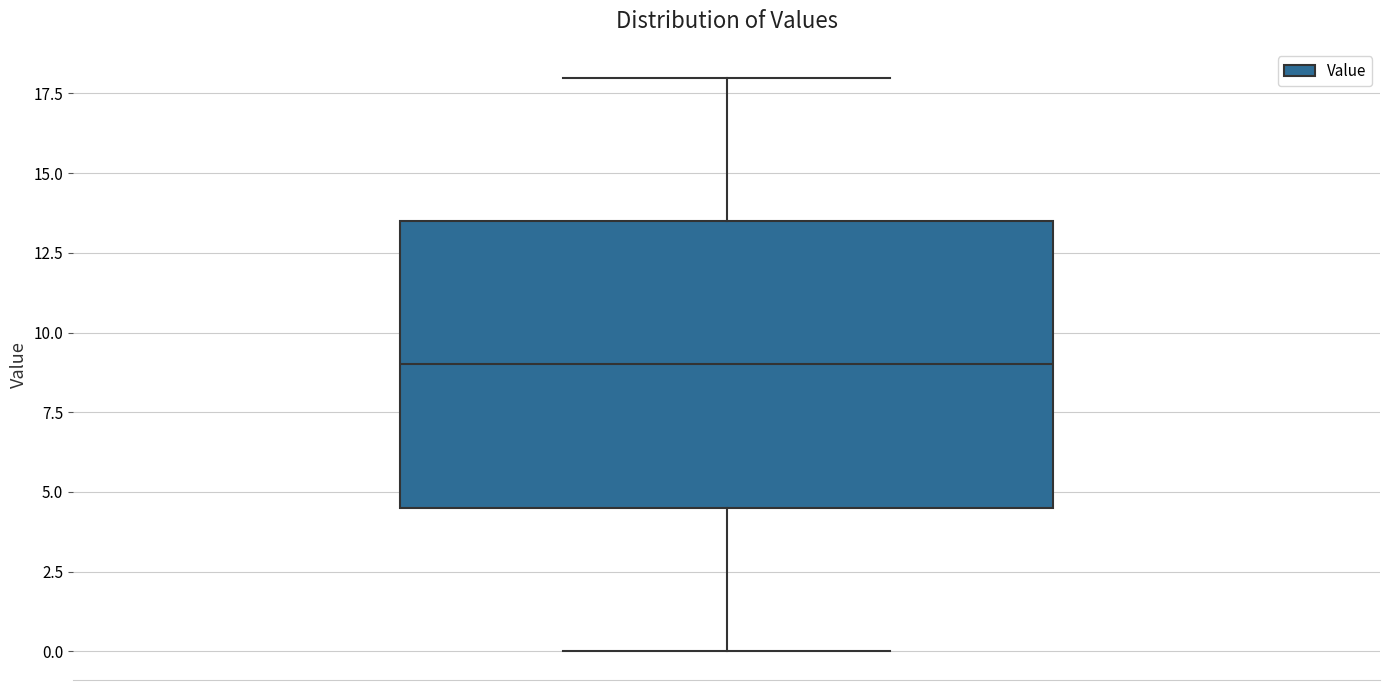

Where does the lower whisker of the box end on the y-axis? The values are not printed on the chart, so give them approximately, as read against the axis.

0.0